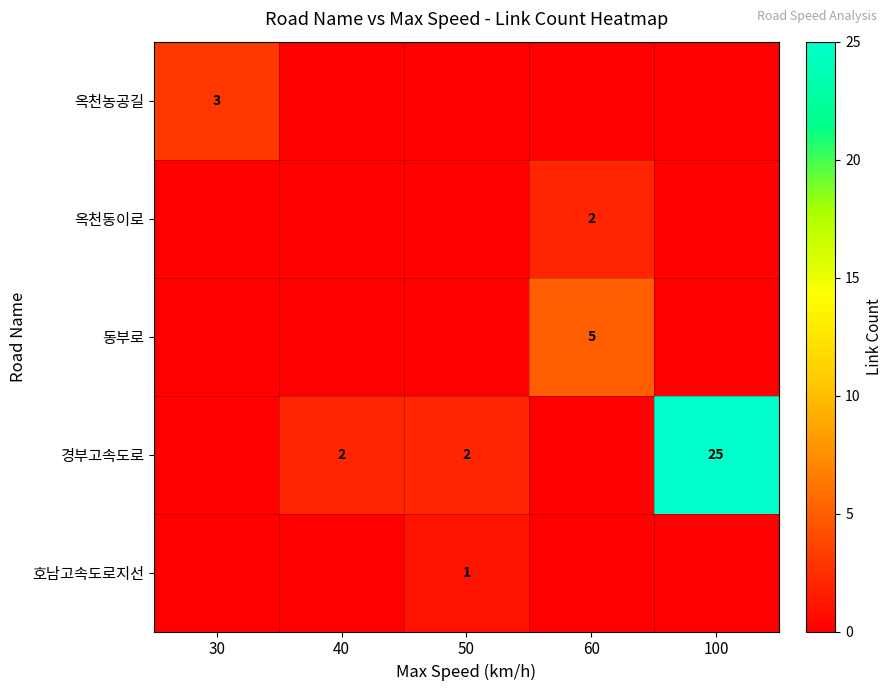

Is it true that 경부고속도로 equals 38 at 100?

False